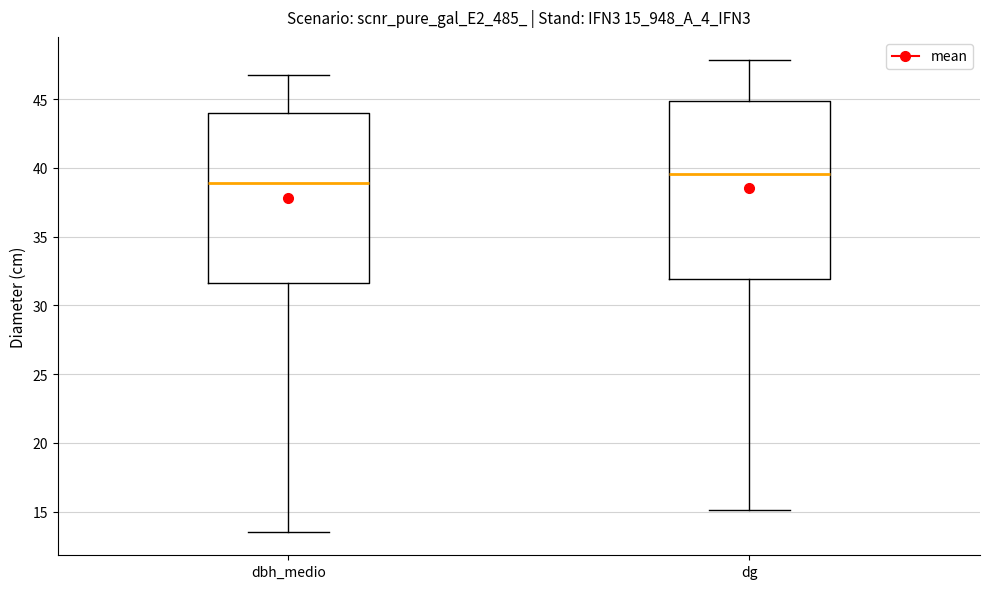

Which box has the highest median line?

dg